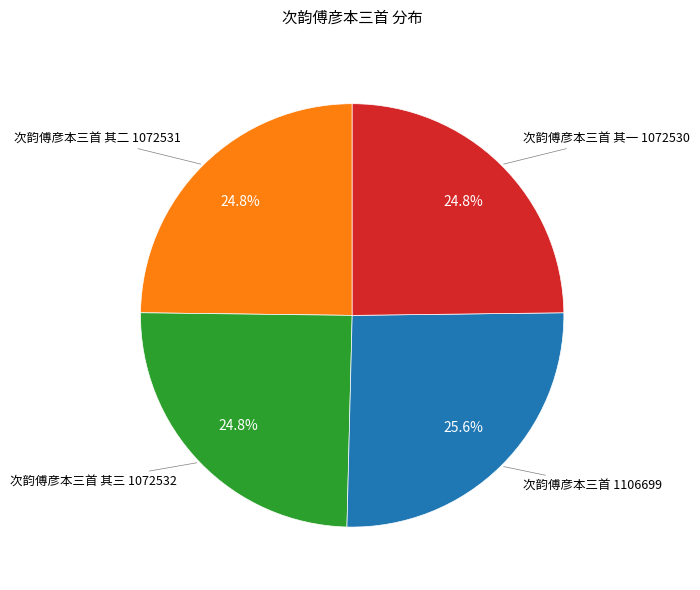

Does any single category account for the majority?

No